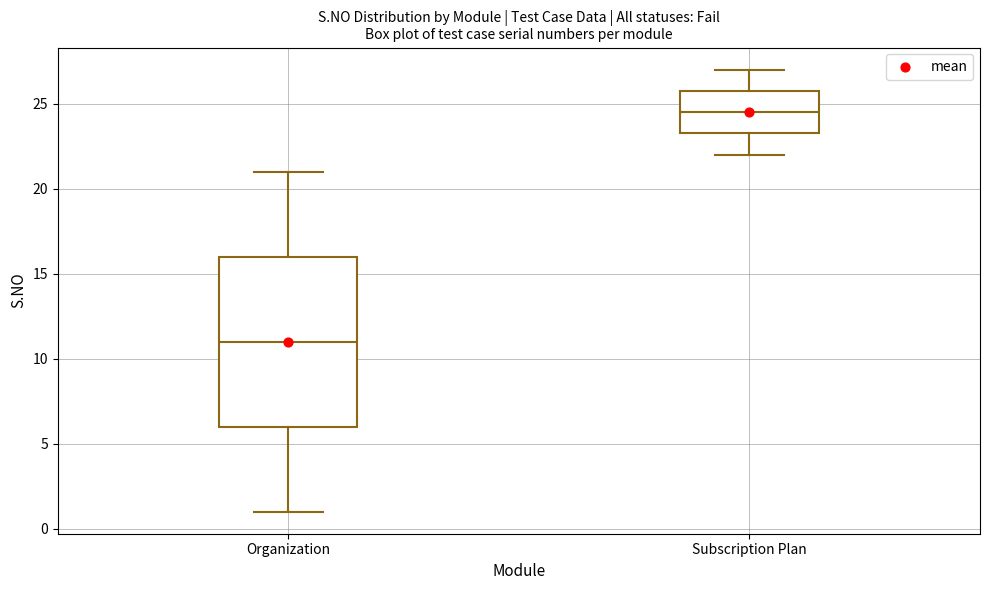

Which box's median line is the highest?

Subscription Plan